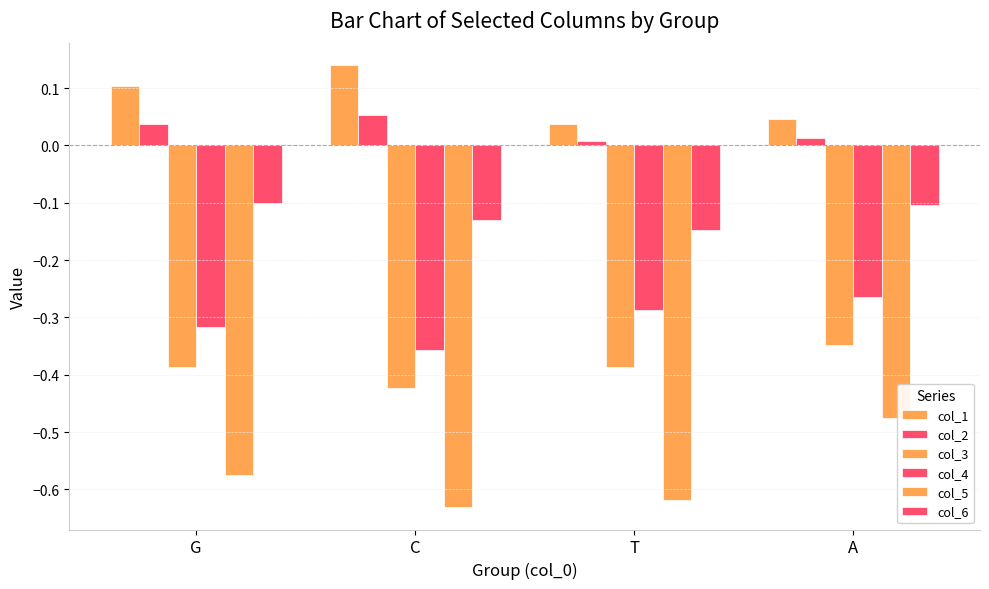

The col_5 series shows -0.1 at A. True or false?

False